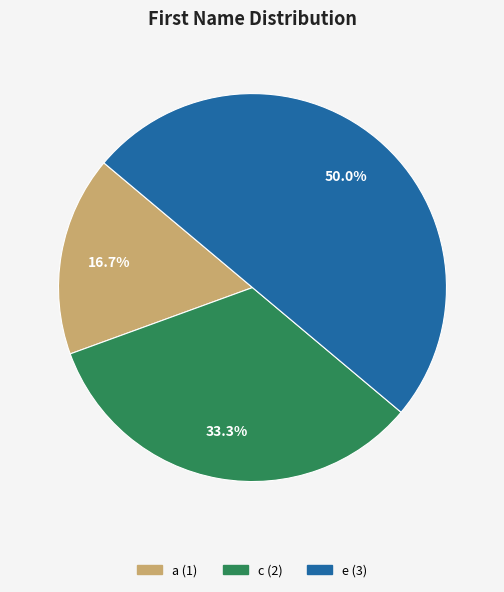

Is a the majority of the pie?

No